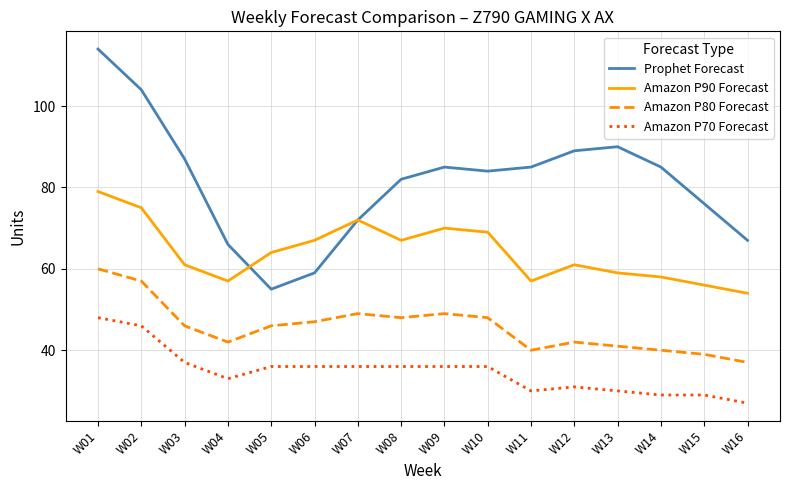

Which series has the largest total across all categories?

Prophet Forecast